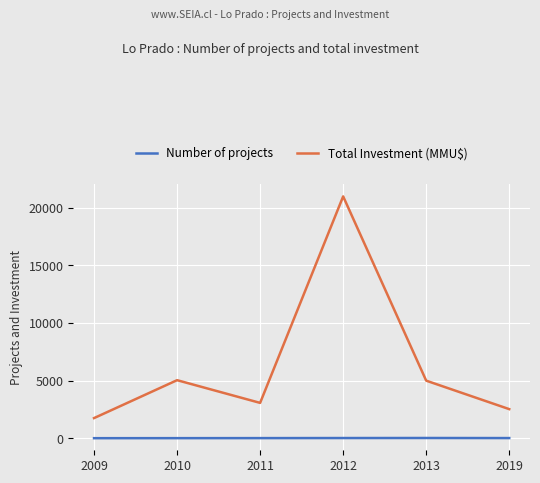

True or false: Number of projects and Total Investment (MMU$) intersect in this chart.

False